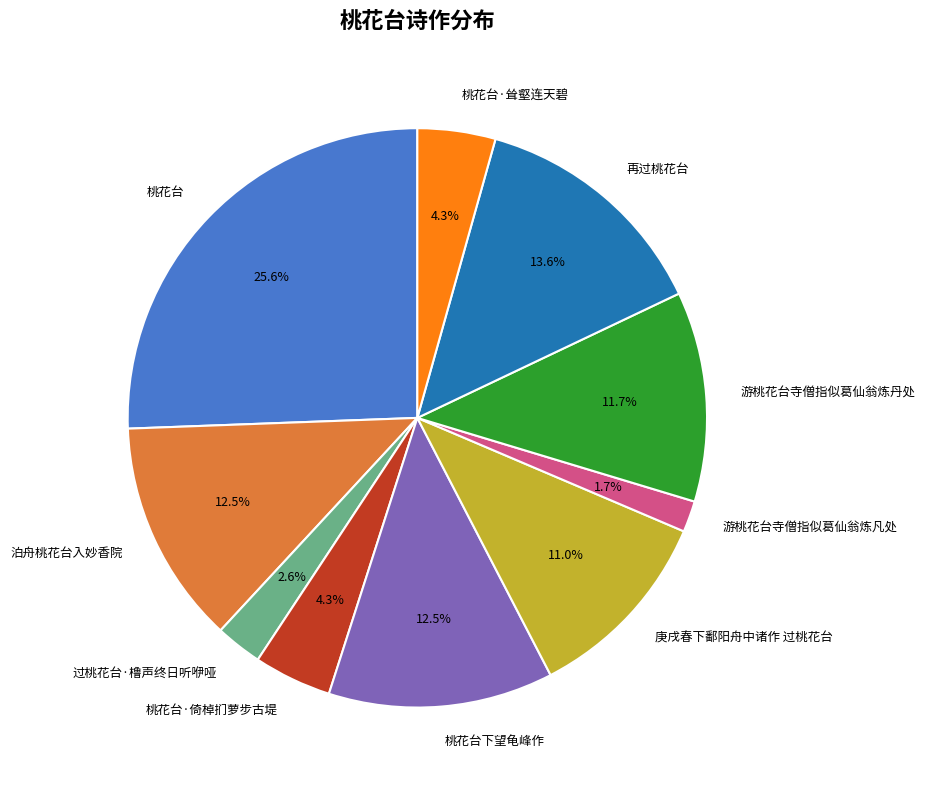

Which slice is the largest?

桃花台